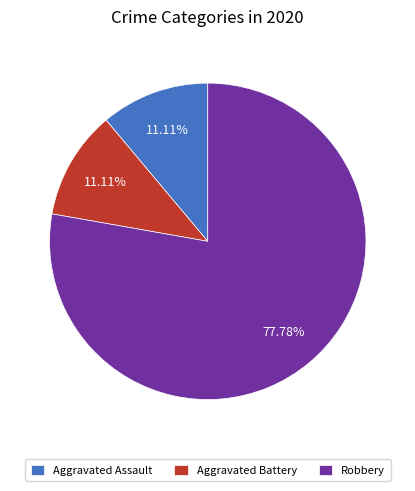

Is the sum of Aggravated Assault and Robbery greater than half?

Yes